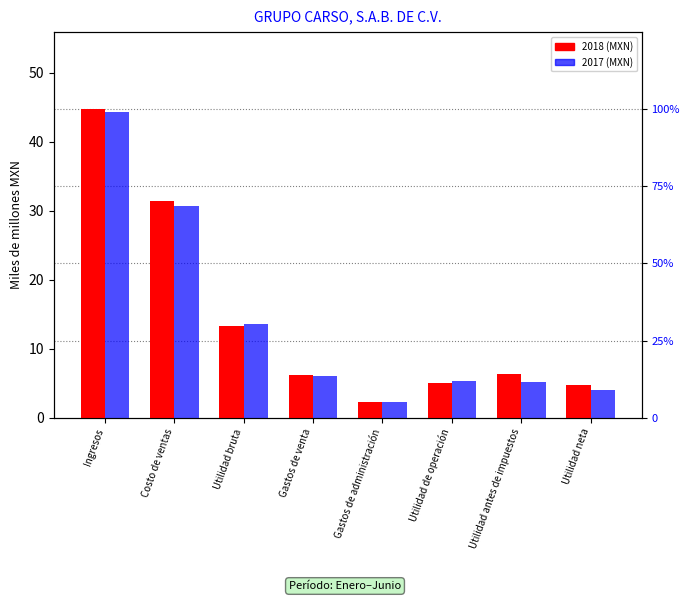

At which category does the chart reach its peak across all series?

Ingresos